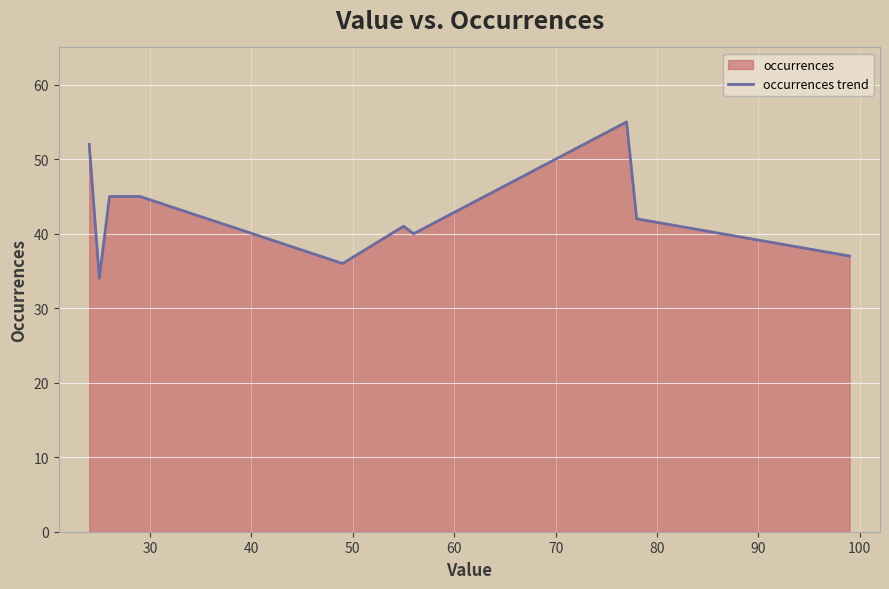

What is the greatest value displayed?

55